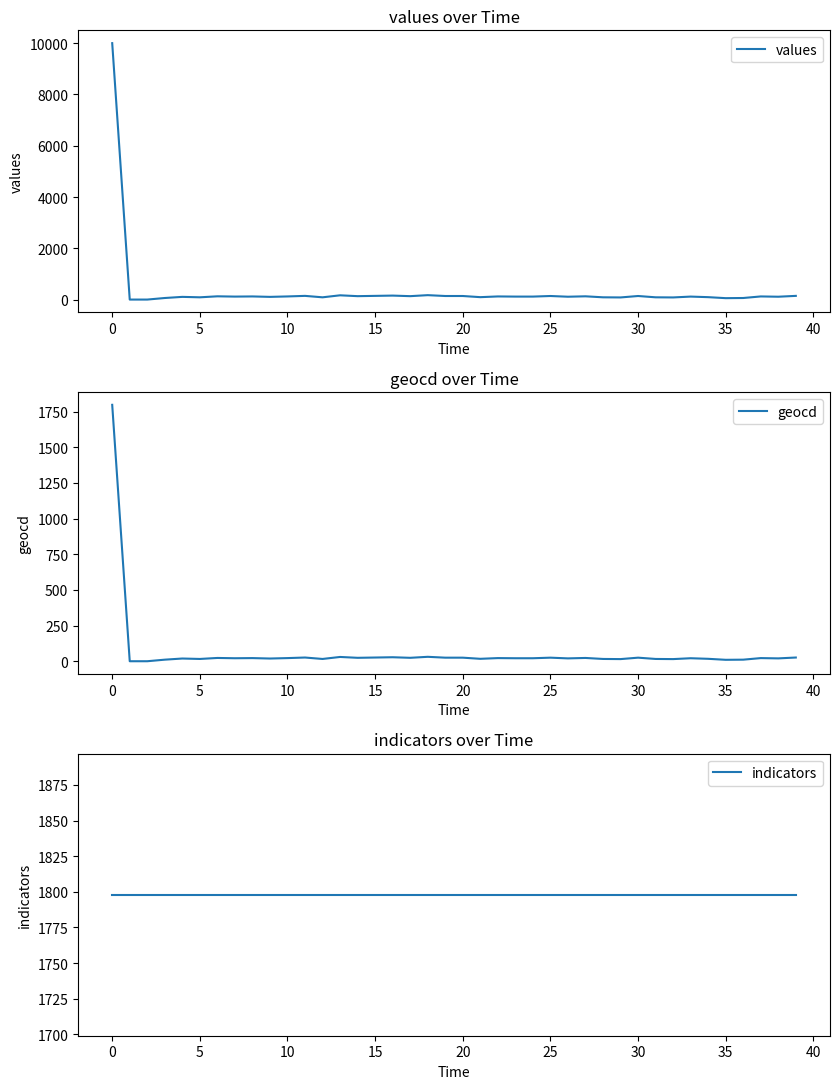

What is the label of the 22nd point from the left?

21